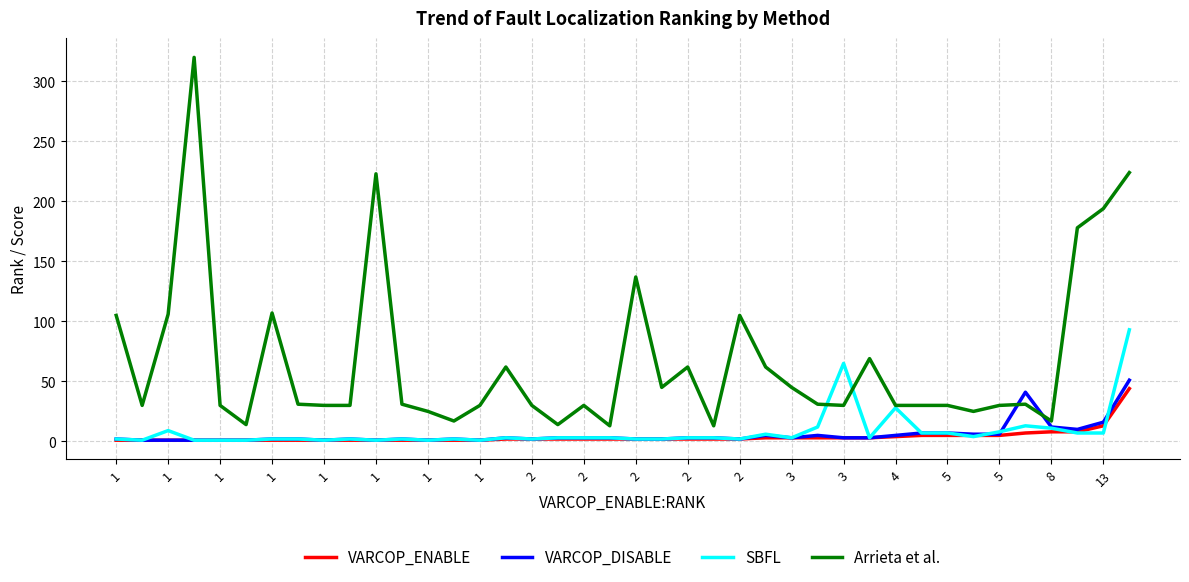

What is the difference between the second highest and minimum values in the VARCOP_DISABLE series?

40